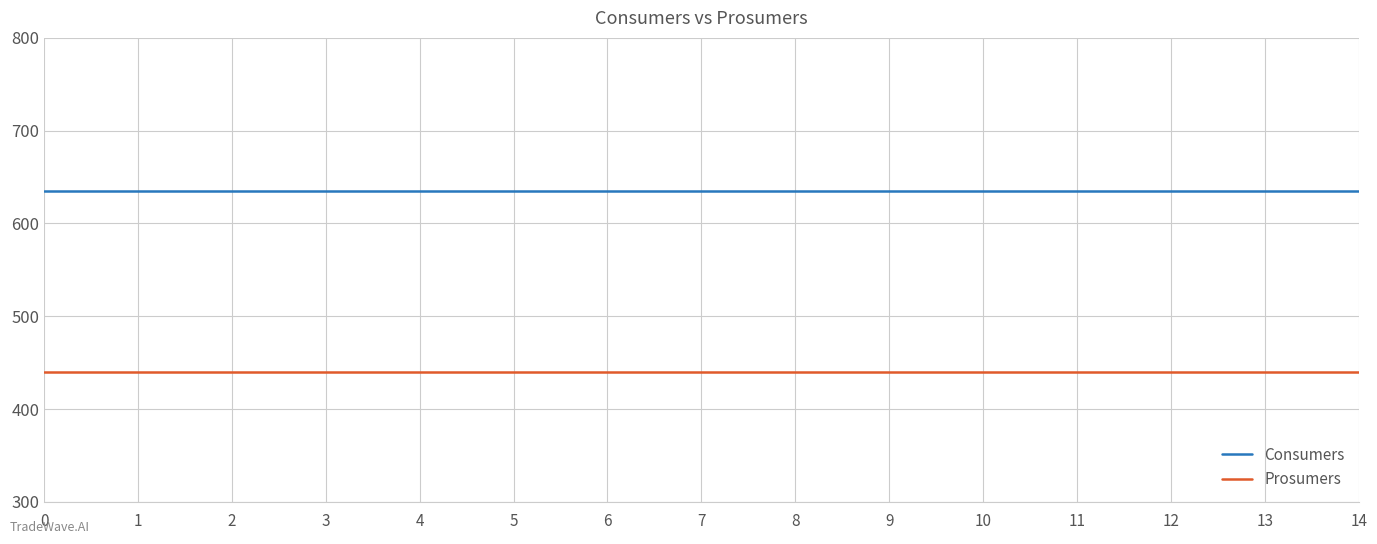

True or false: Prosumers and Consumers intersect in this chart.

False